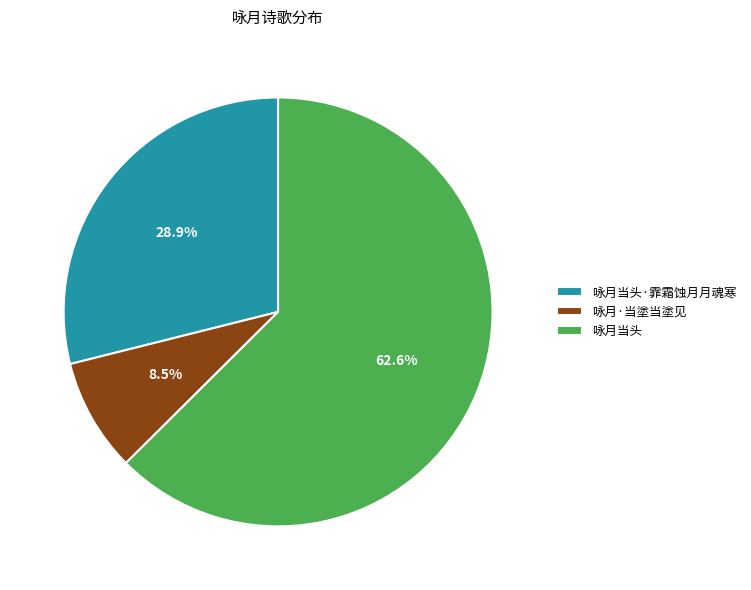

How many slices are in this pie chart?

3